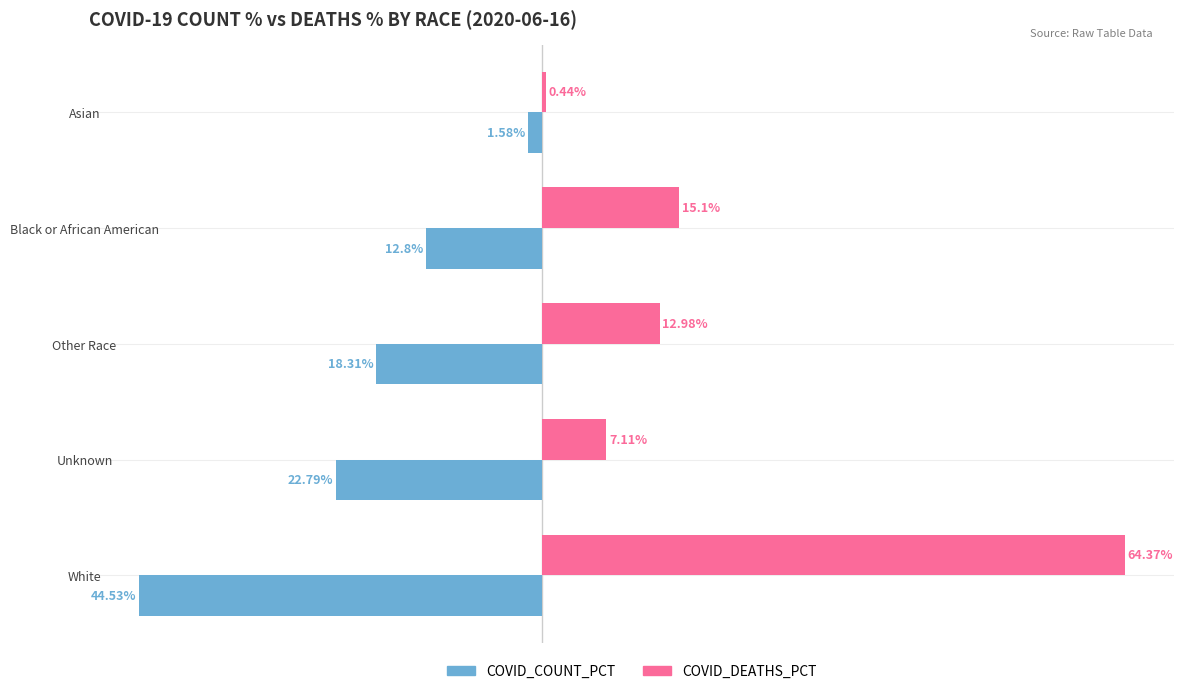

At which label does COVID_DEATHS_PCT reach its minimum?

Asian